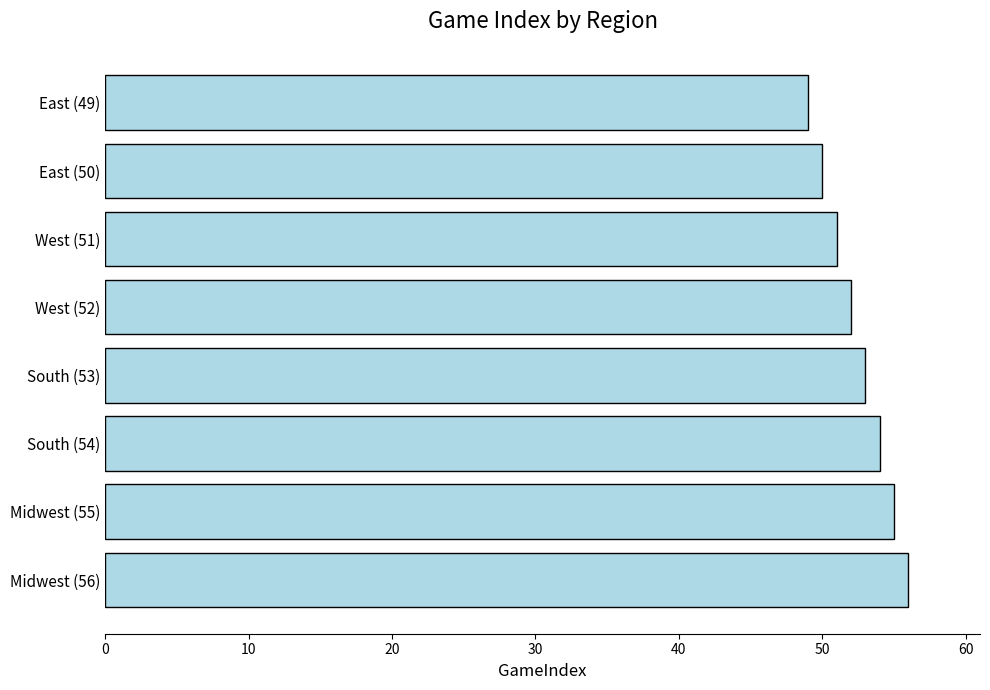

Are the bars horizontal?

Yes